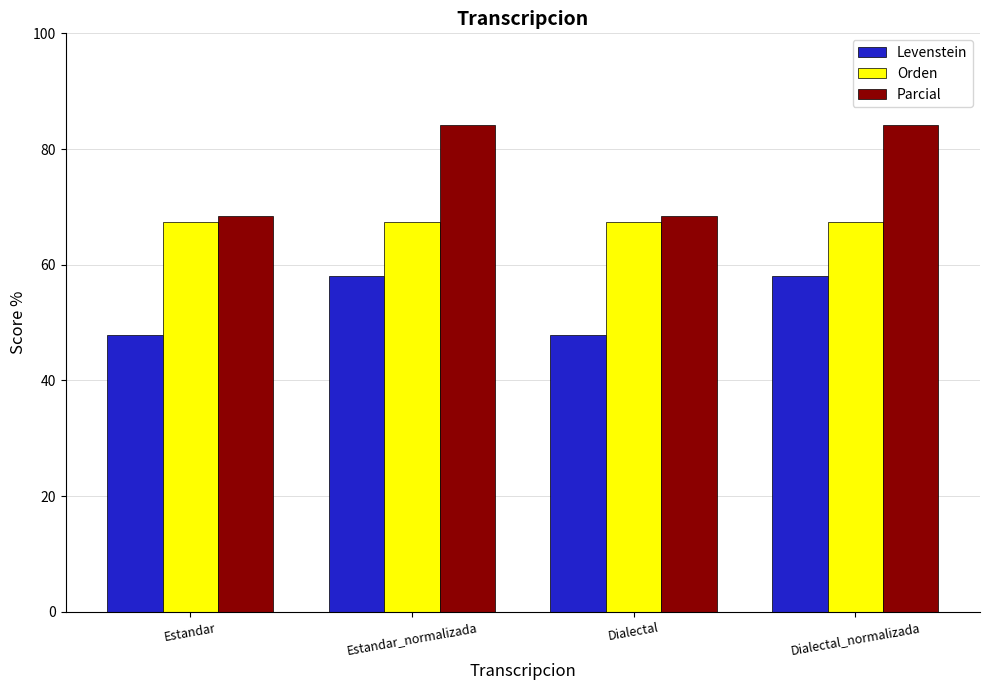

What is the sum of the Levenstein values at Dialectal_normalizada and Estandar?

106.0